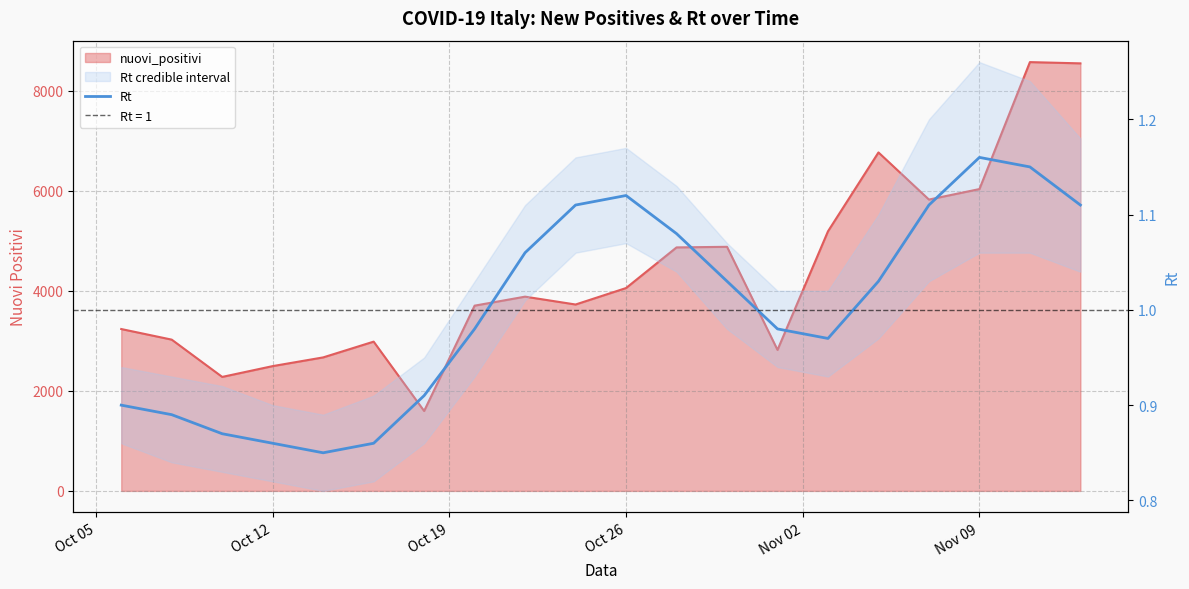

Reading right to left, extract all data points from this chart.

1.1	1.1	1.2	1.1	1.0	1.0	1.0	1.0	1.1	1.1	1.1	1.1	1.0	0.9	0.9	0.8	0.9	0.9	0.9	0.9